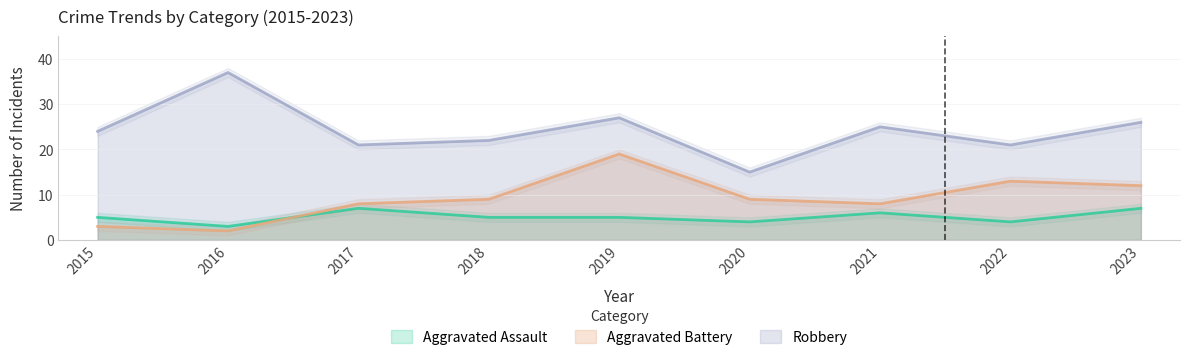

Reading right to left, what are all the values shown in this chart?

Aggravated Assault: 7	4	6	4	5	5	7	3	5
Aggravated Battery: 12	13	8	9	19	9	8	2	3
Robbery: 26	21	25	15	27	22	21	37	24